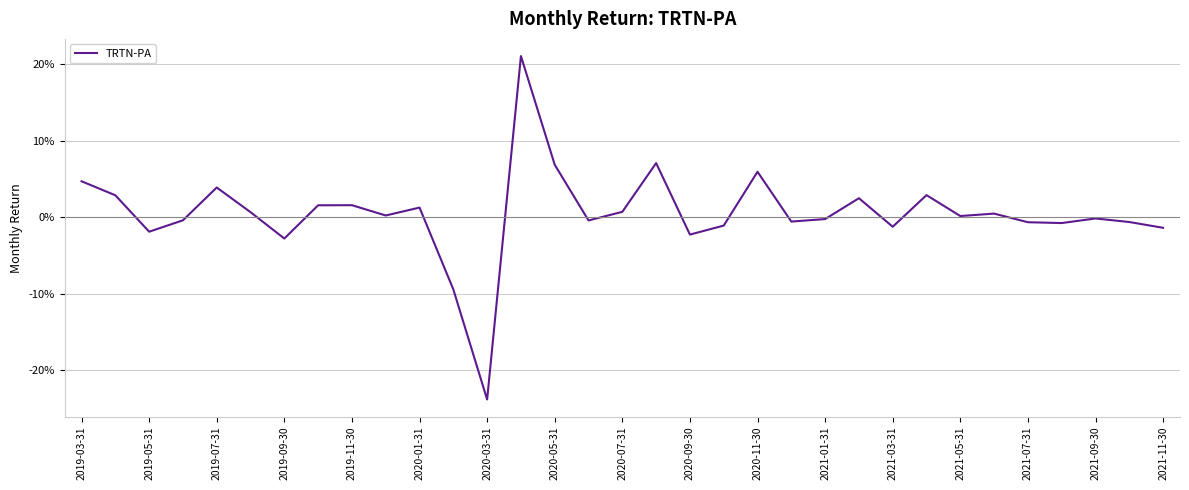

Does the chart have visible grid lines?

Yes